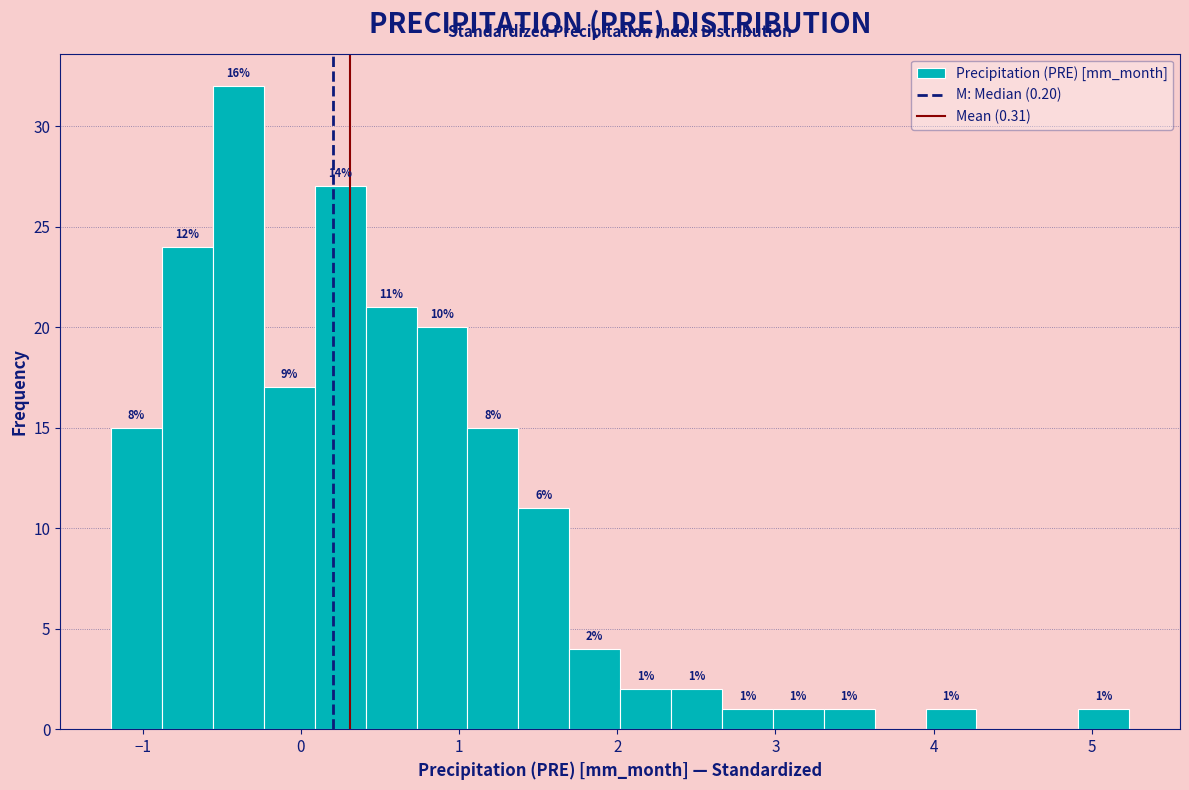

Read against the x-axis, roughly where is the centre of the tallest bar?

-0.4